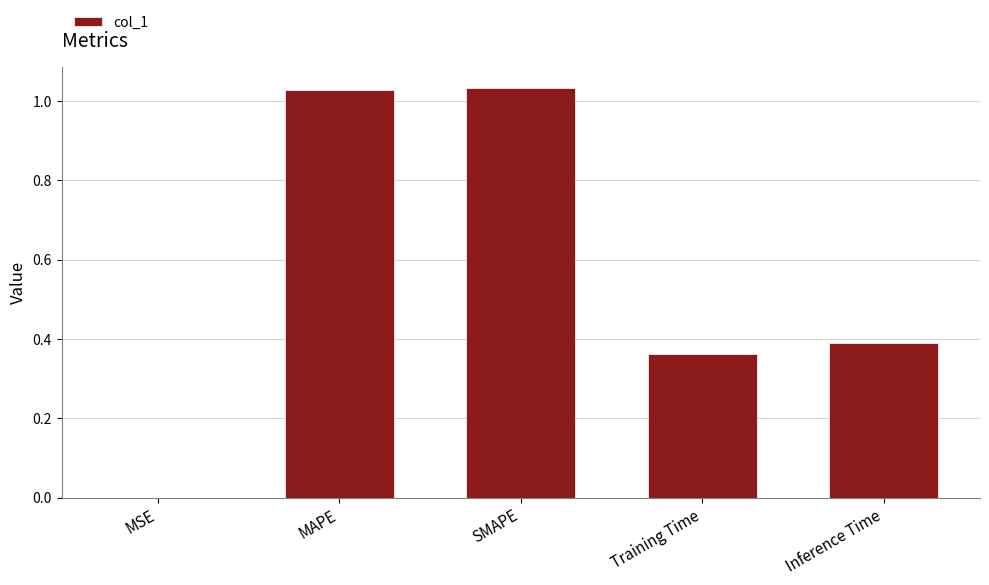

Does the chart contain stacked bars?

No